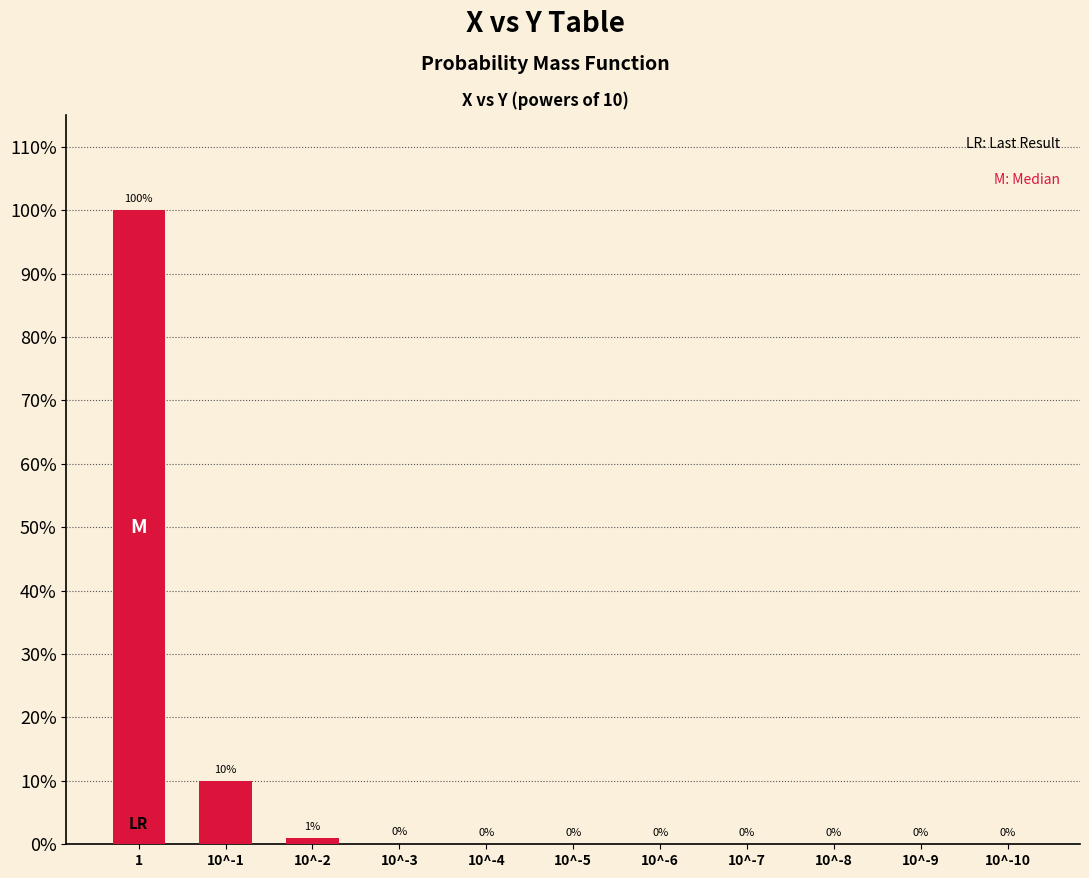

Are the bars horizontal?

No